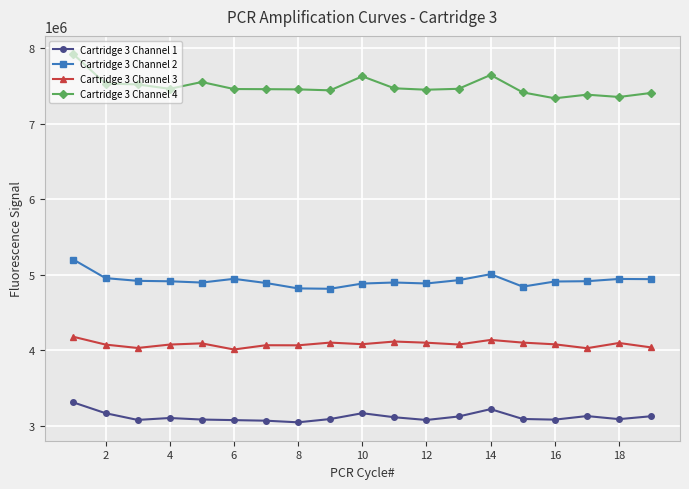

How many series are shown in this chart?

4